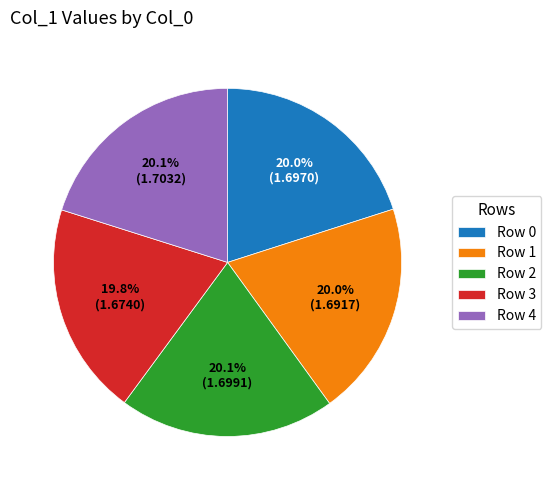

What is the ratio of the value at Row 4 to the value at Row 0?

1.0